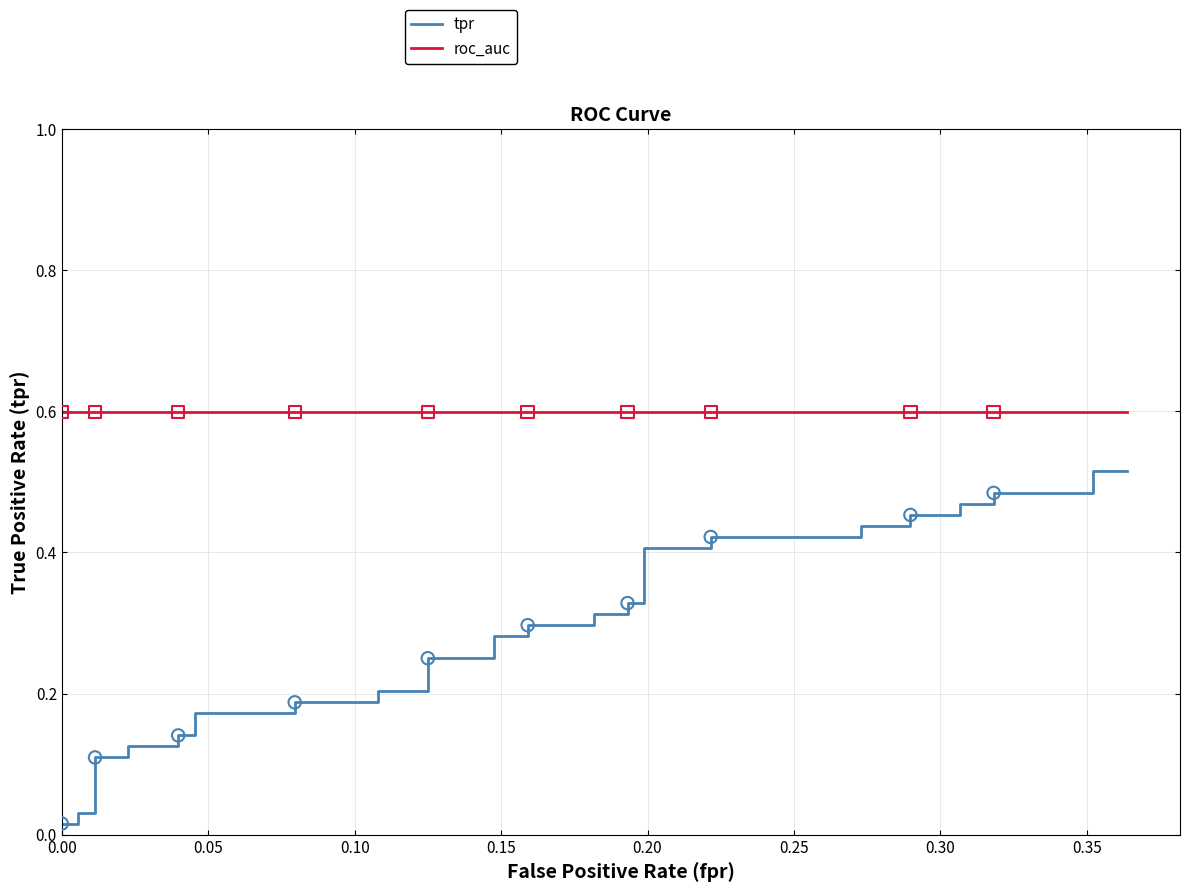

Is the value of tpr at 22 greater than the value of roc_auc at 0.20?

No